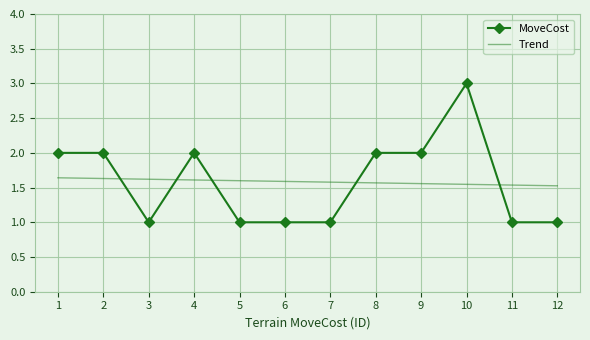

What is the difference between the maximum and minimum values?

2